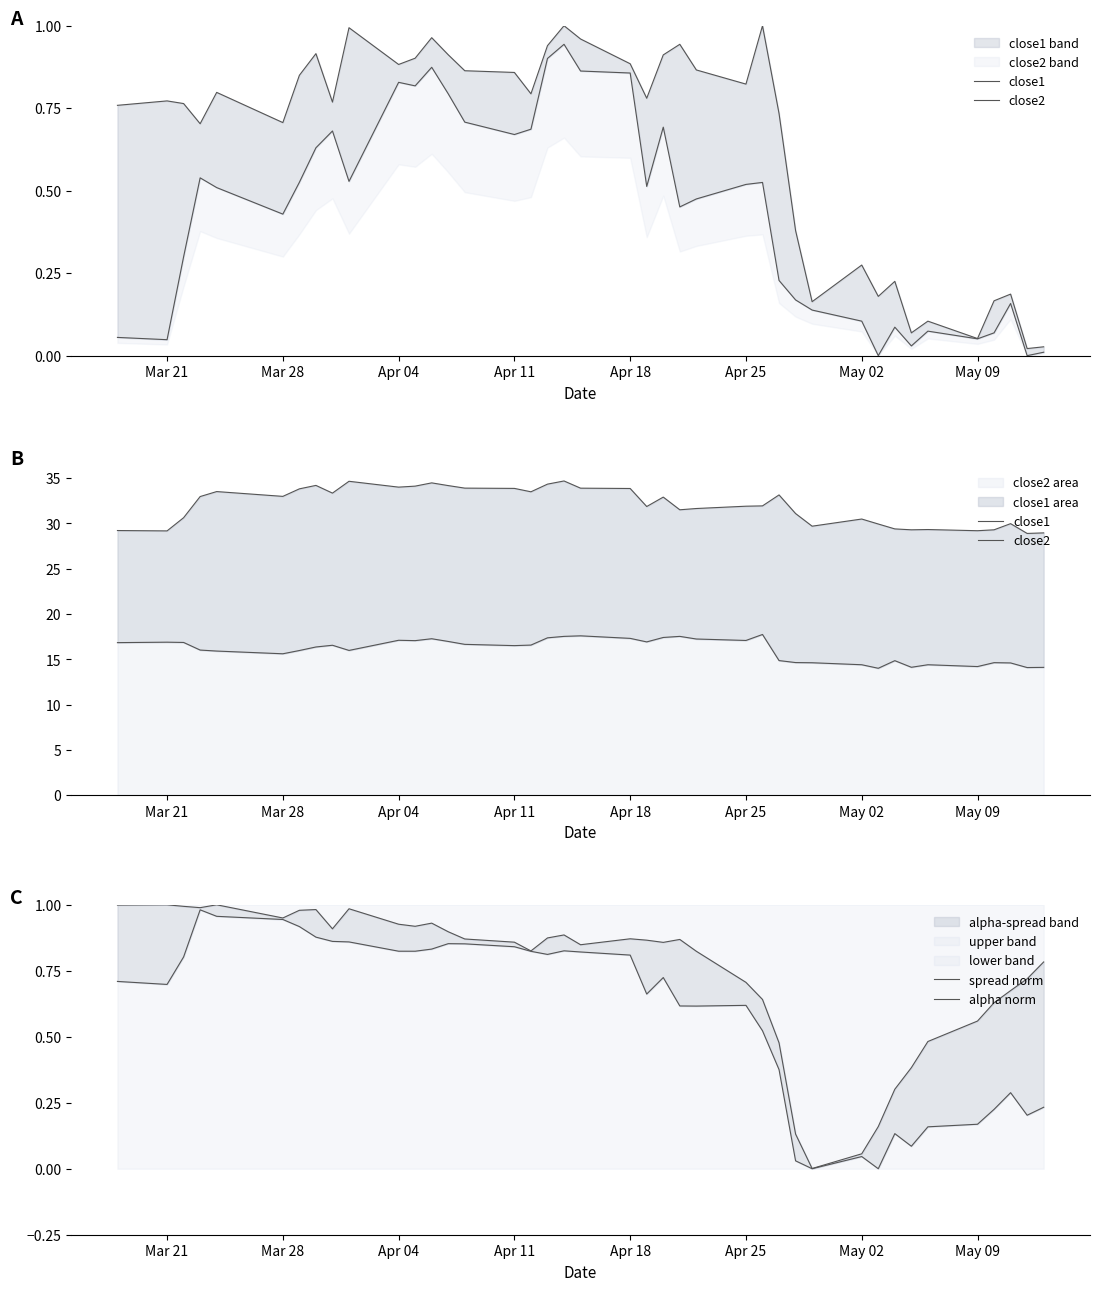

List the series in order of their peak value, highest first.

close1, close2, spread norm, alpha norm